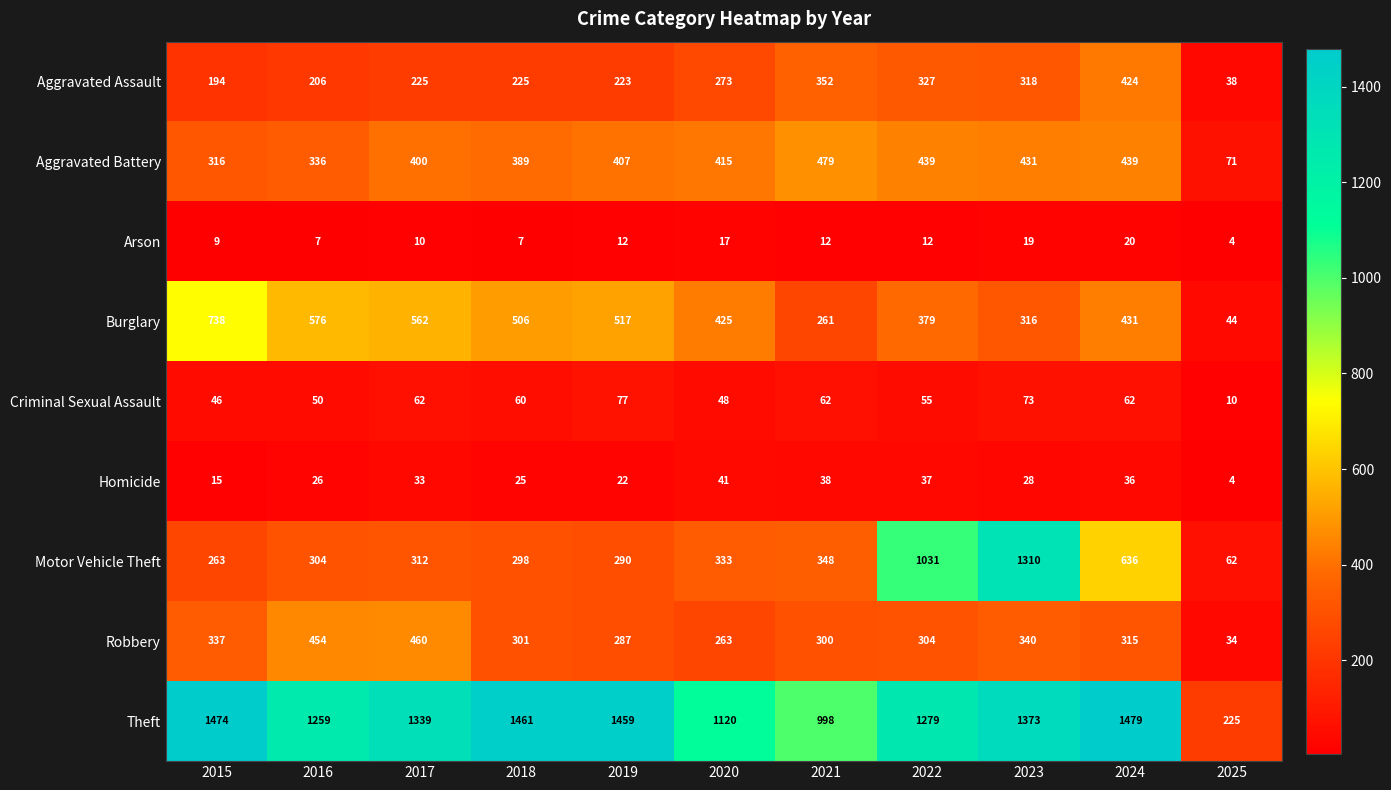

At which label is Burglary closest to 391?

2022